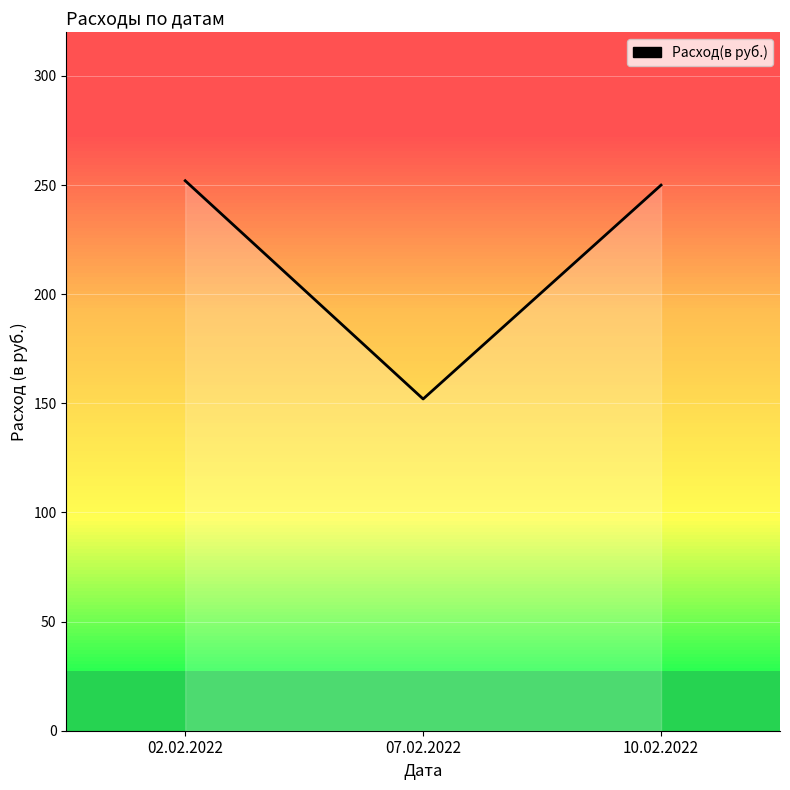

Reading left to right, what are all the values shown in this chart?

252	152	250